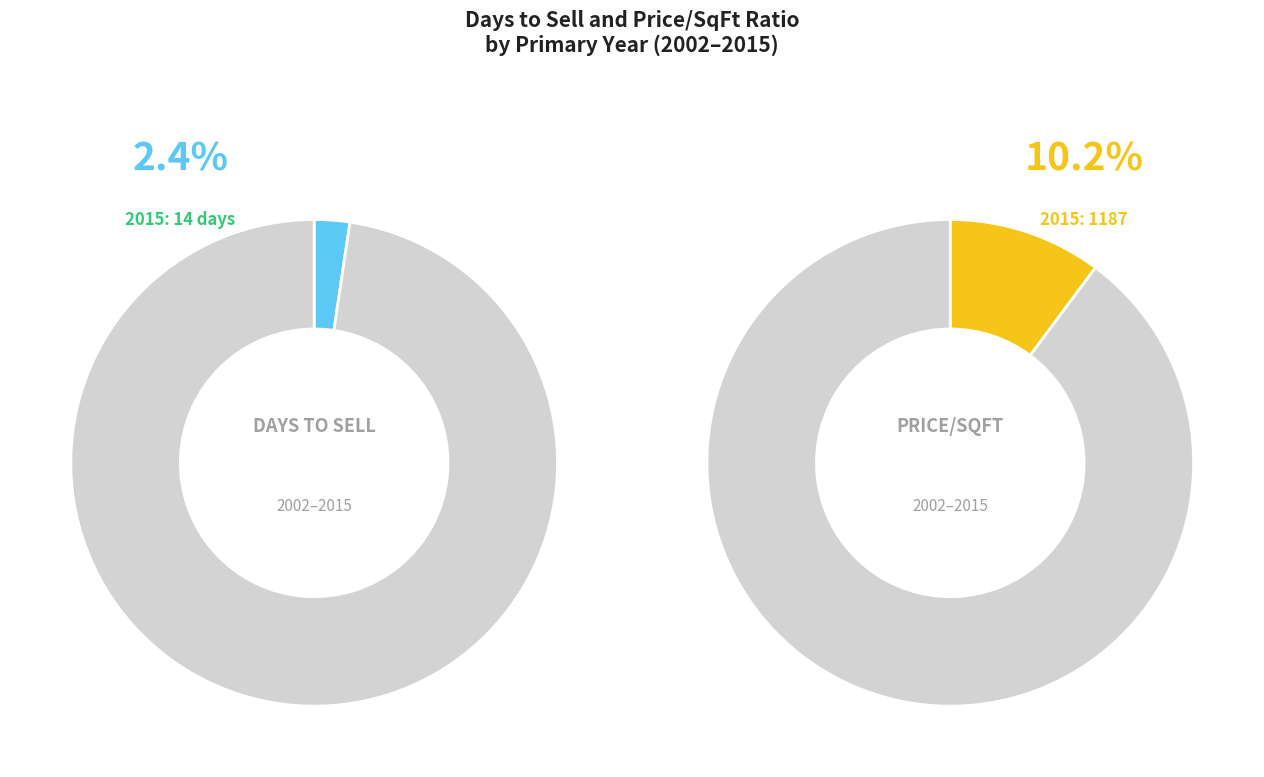

Between 2007 and 2002, which is larger?

2002